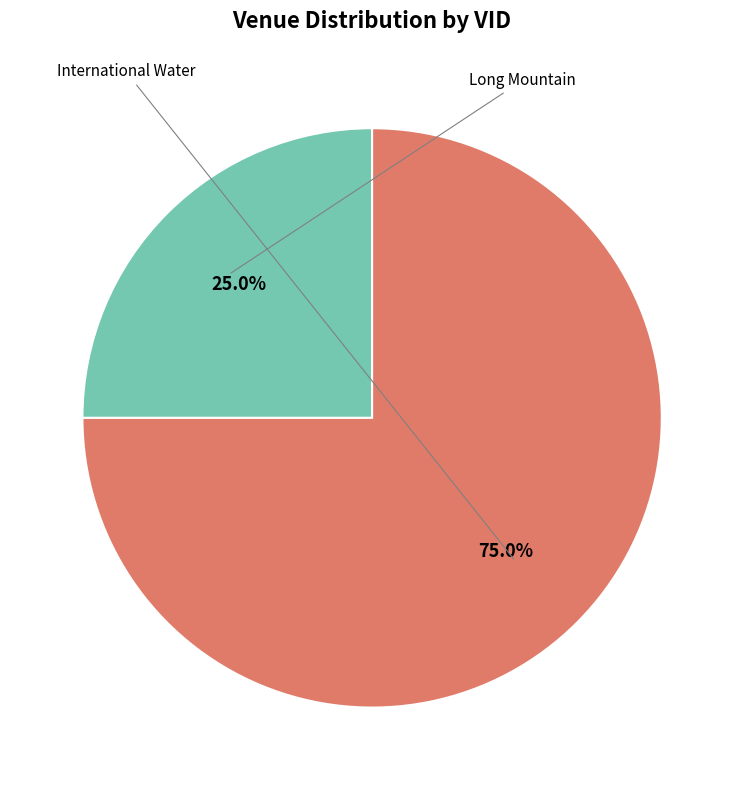

Is there a majority slice in this chart?

Yes